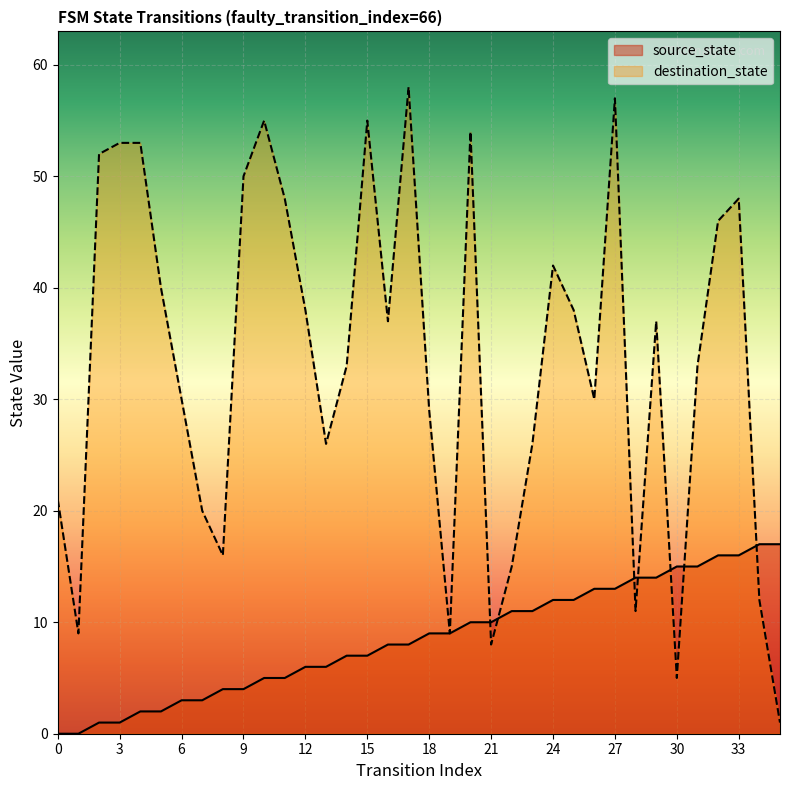

What is the difference between the highest and lowest values at 20?

44